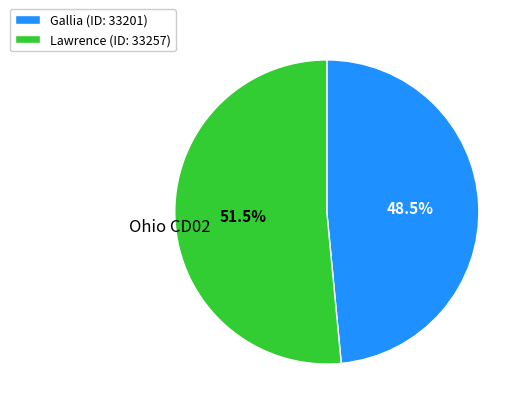

What is the smallest slice in the pie chart?

Gallia (ID: 33201)